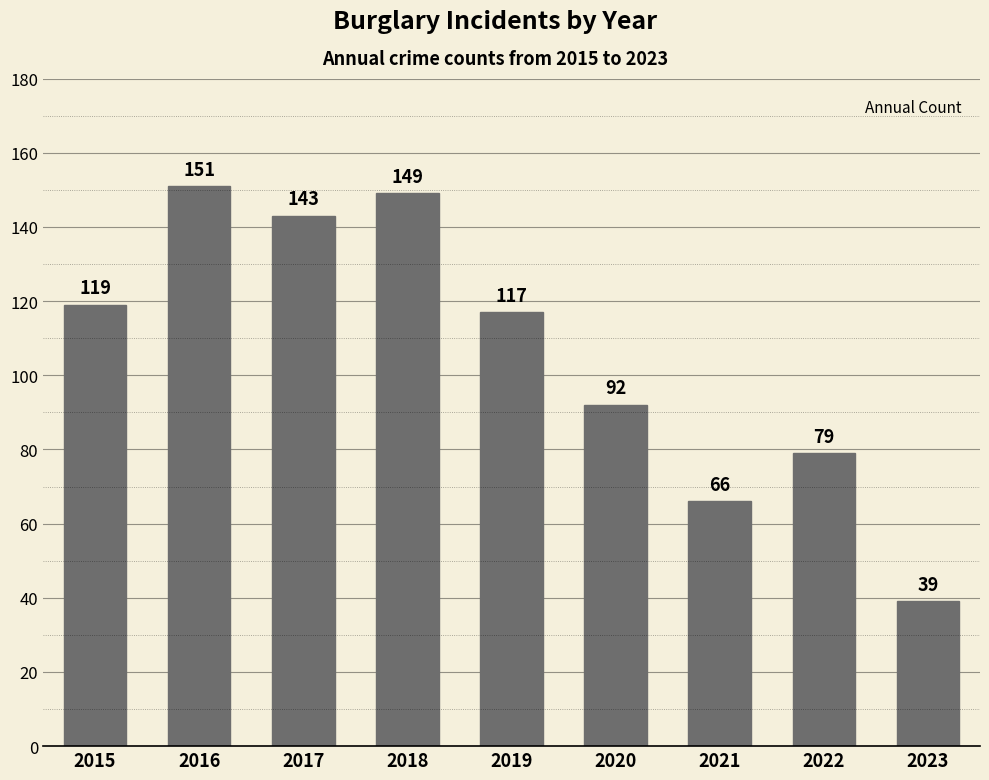

What is the average value?

106